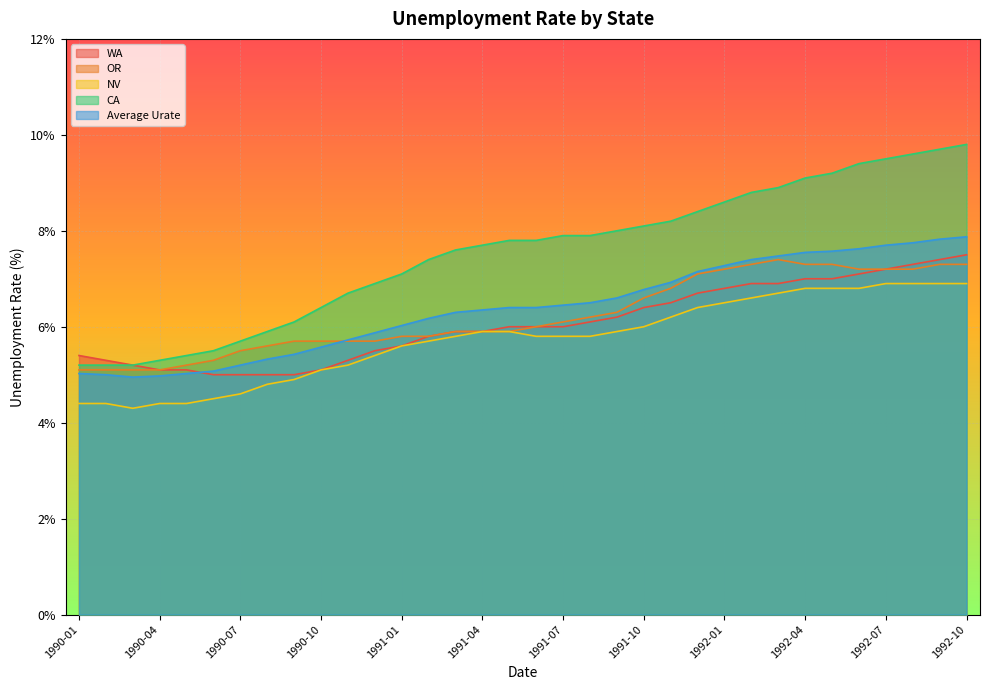

How many categories are shown in the chart?

34